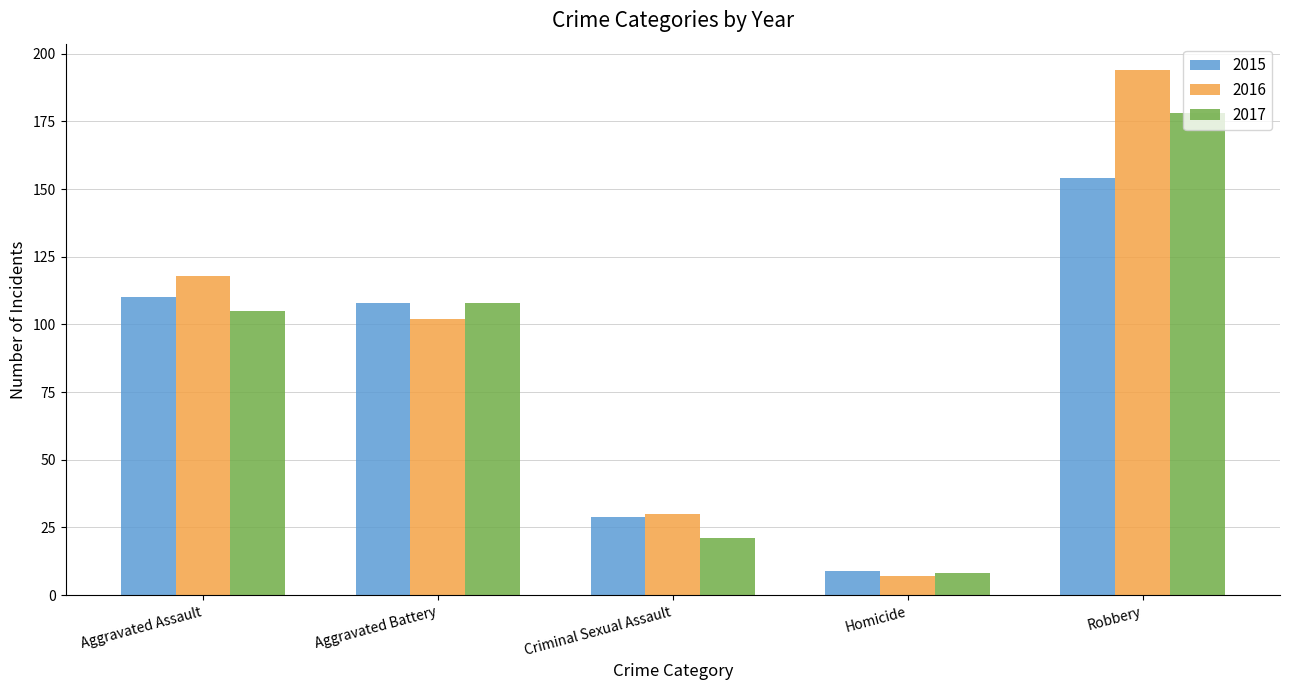

Reading left to right, list all the values displayed in this chart.

2015: Aggravated Assault=110	Aggravated Battery=108	Criminal Sexual Assault=29	Homicide=9	Robbery=154
2016: Aggravated Assault=118	Aggravated Battery=102	Criminal Sexual Assault=30	Homicide=7	Robbery=194
2017: Aggravated Assault=105	Aggravated Battery=108	Criminal Sexual Assault=21	Homicide=8	Robbery=178